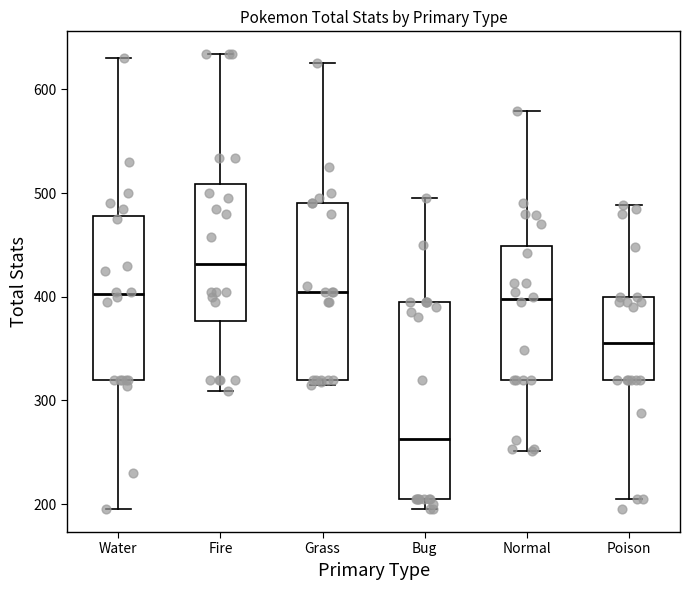

Where does the median line of the box for Poison sit on the y-axis? The values are not printed on the chart, so give them approximately, as read against the axis.

360